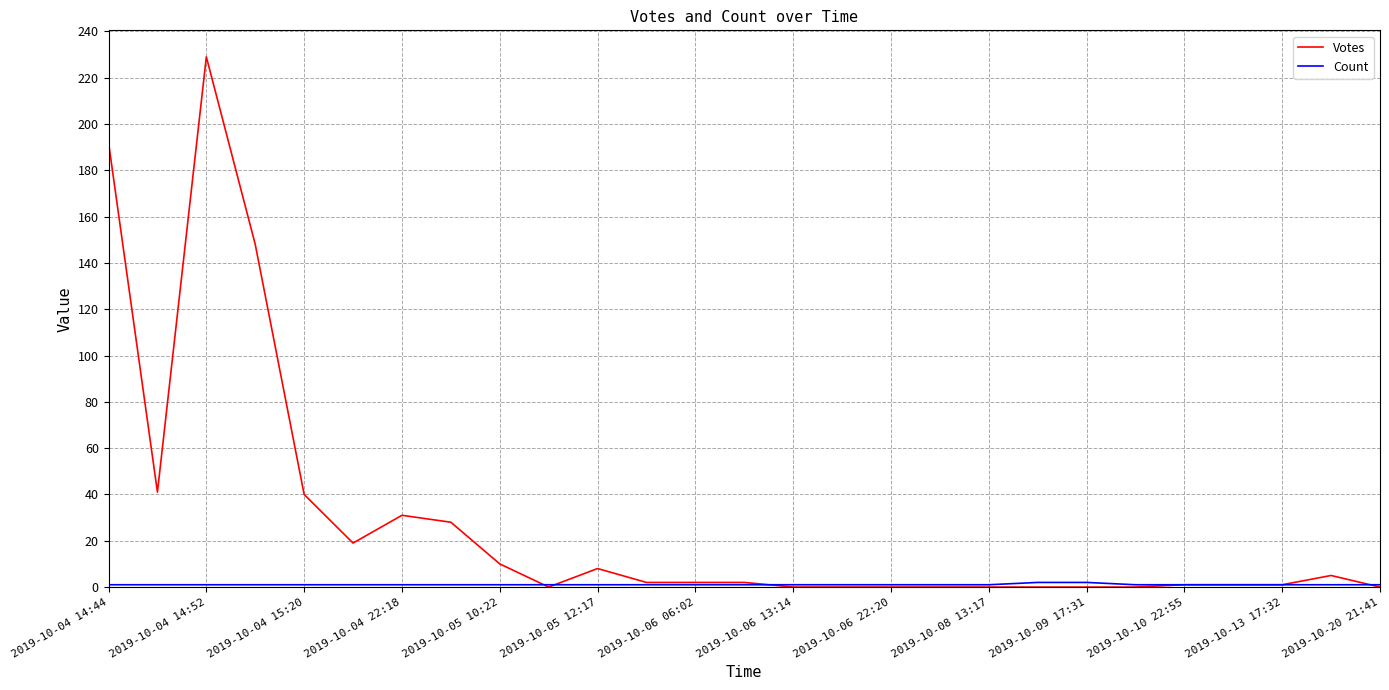

What is the maximum value shown in the chart?

229